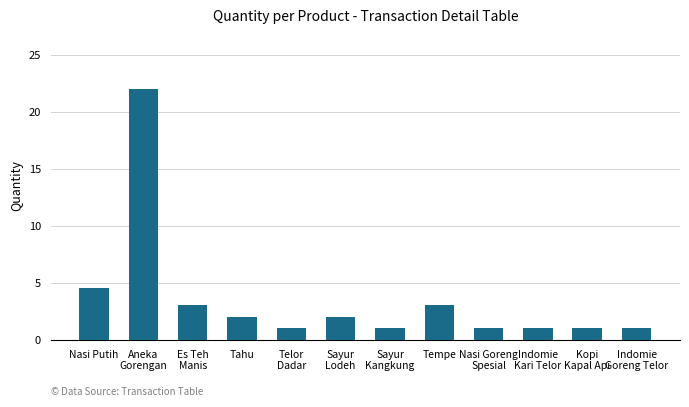

The value at Tempe is 1.3. True or false?

False